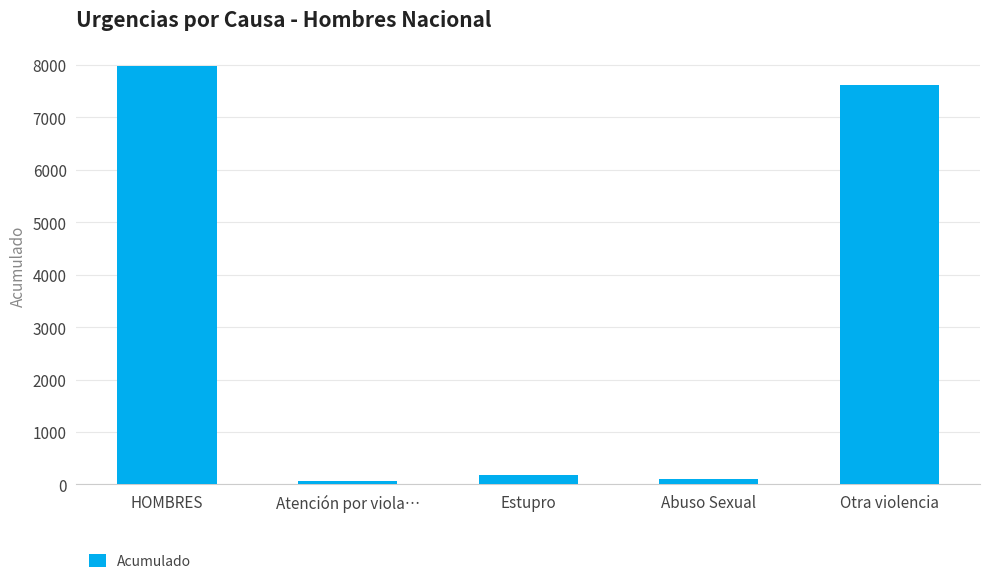

How many series are shown in this chart?

1